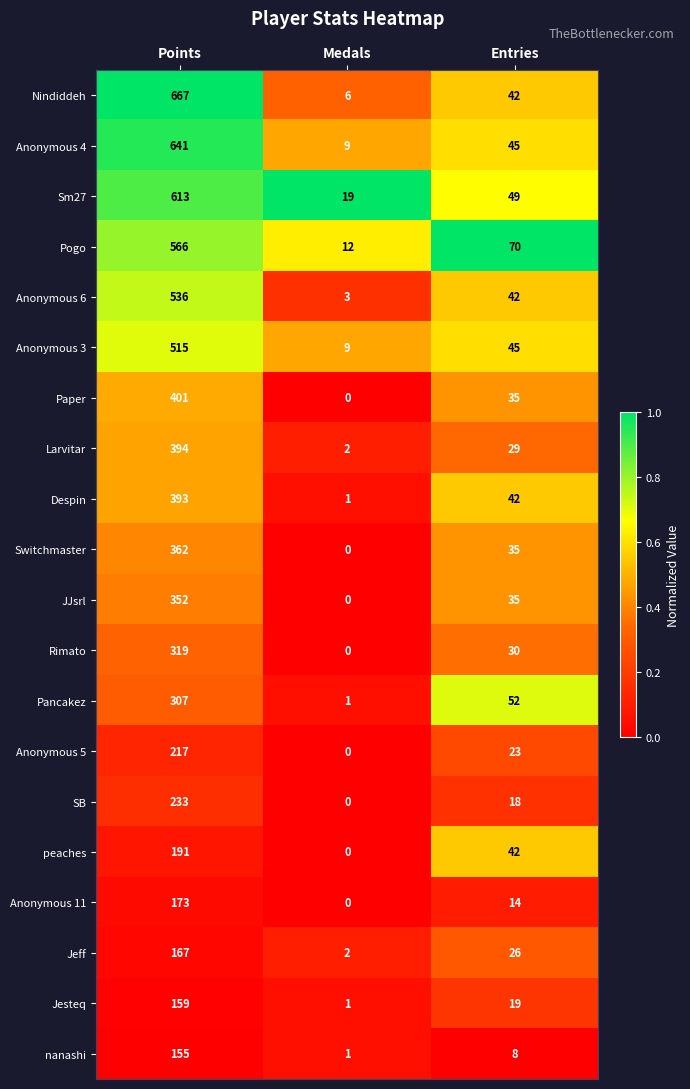

Which series has the widest spread of values?

Nindiddeh